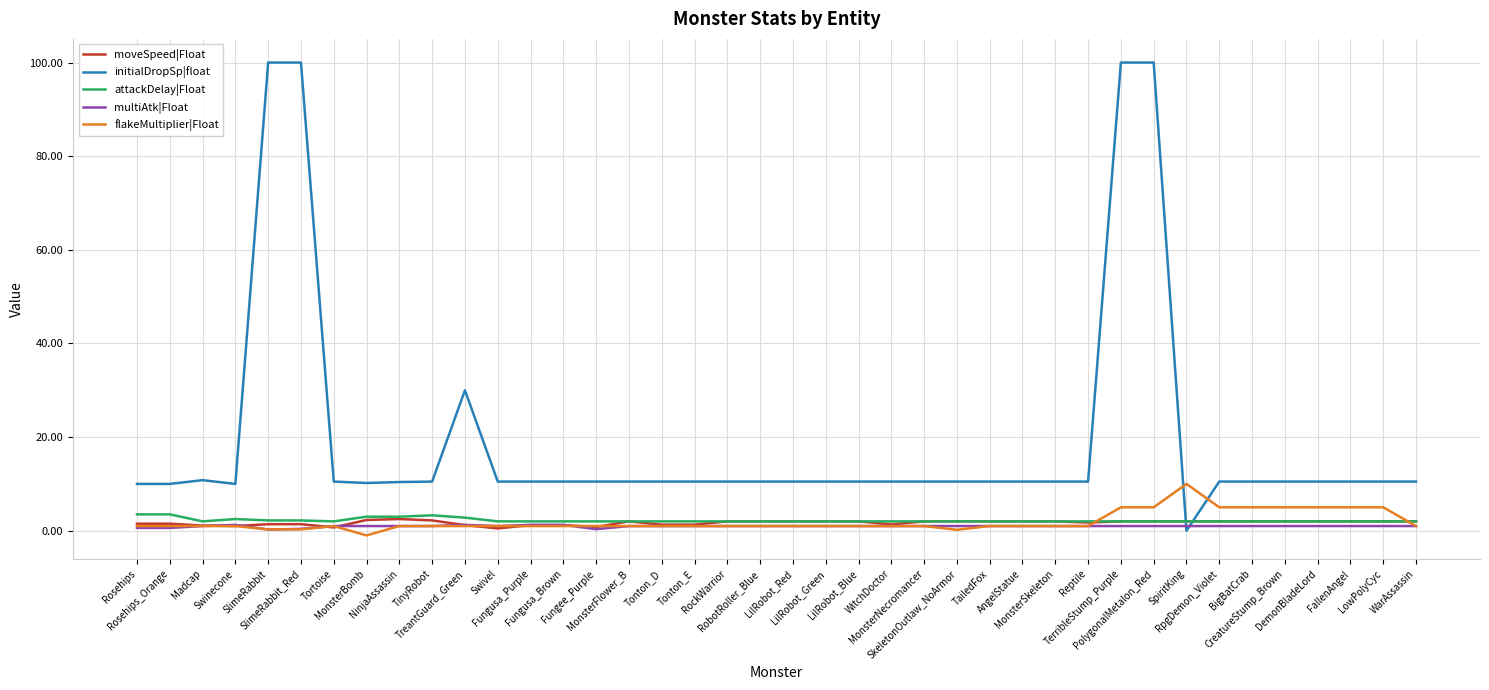

The flakeMultiplier|Float series shows 1.0 at WitchDoctor. True or false?

True